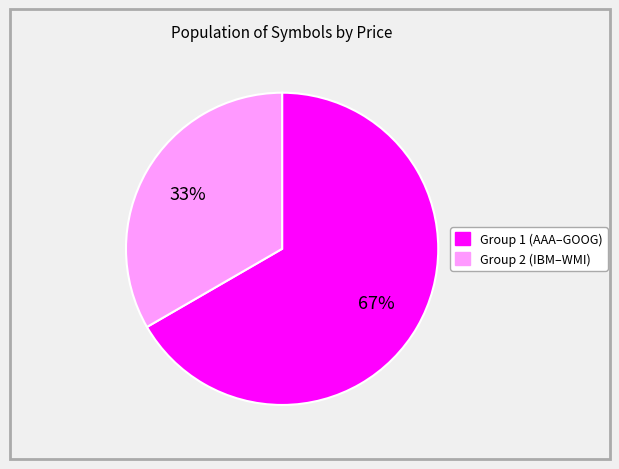

Count the number of slices in the pie.

2